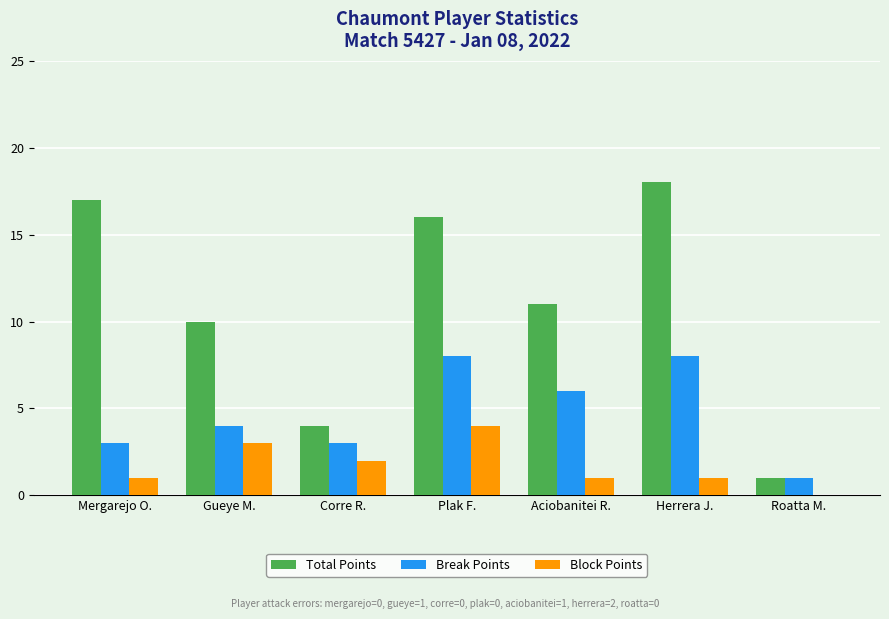

Which series has the largest total across all categories?

Total Points